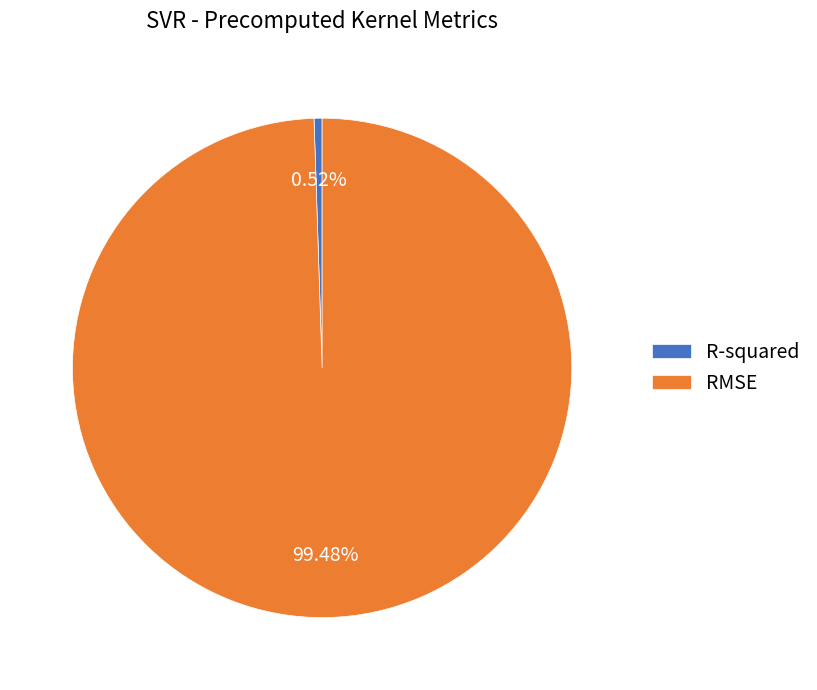

Which category accounts for the majority?

RMSE